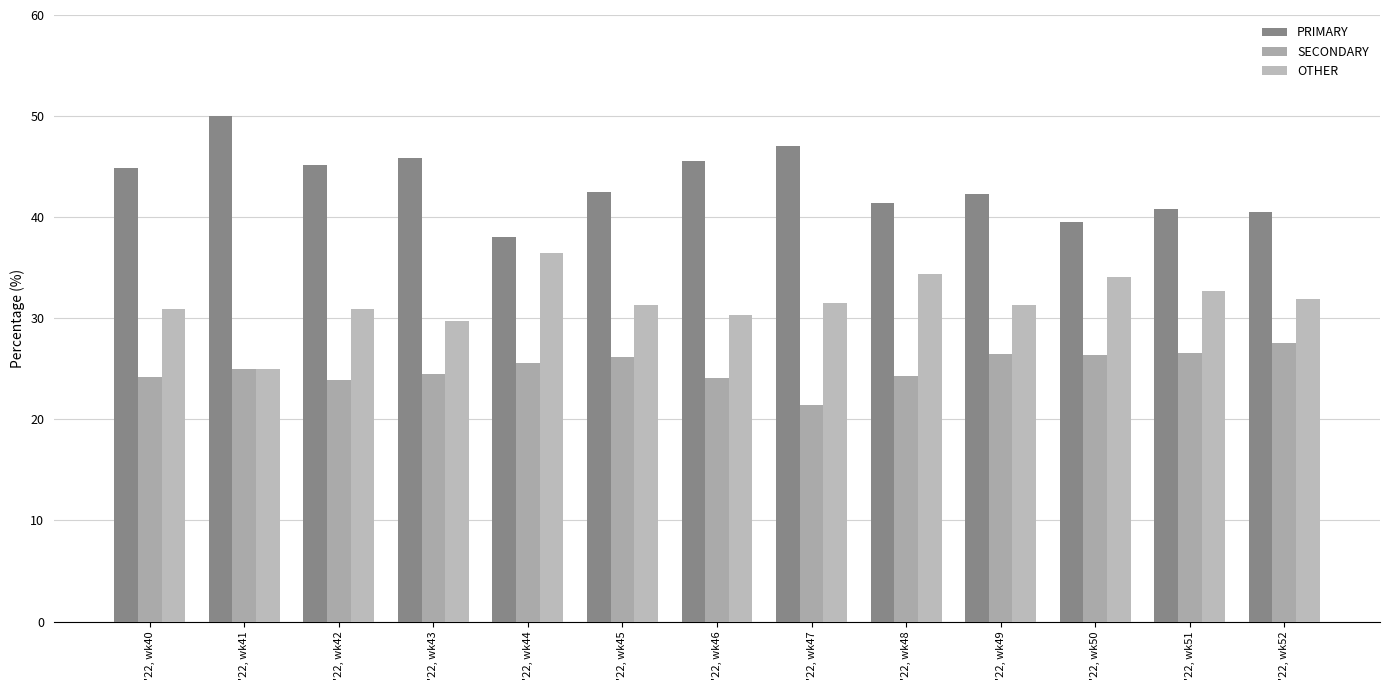

What is the sum of all PRIMARY values?

563.6